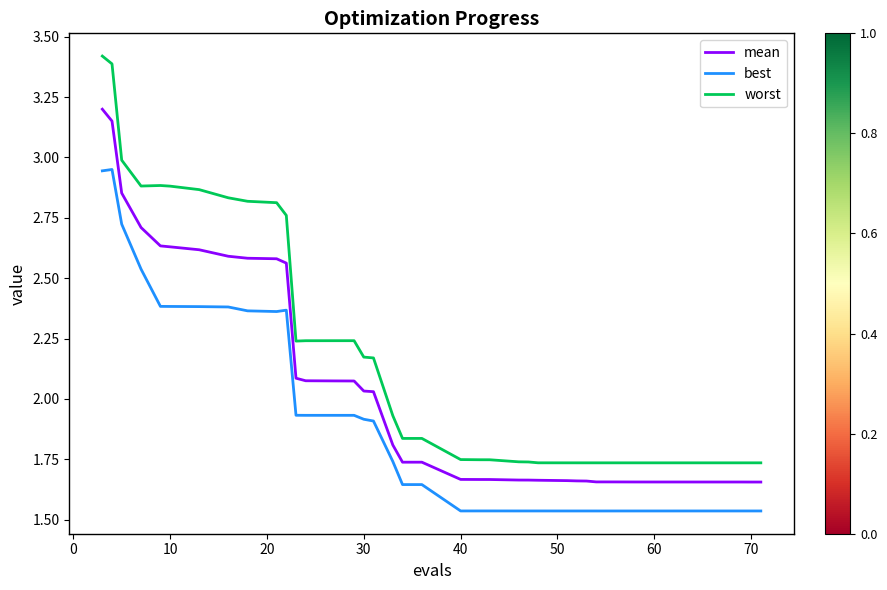

Which series has the largest total across all categories?

worst